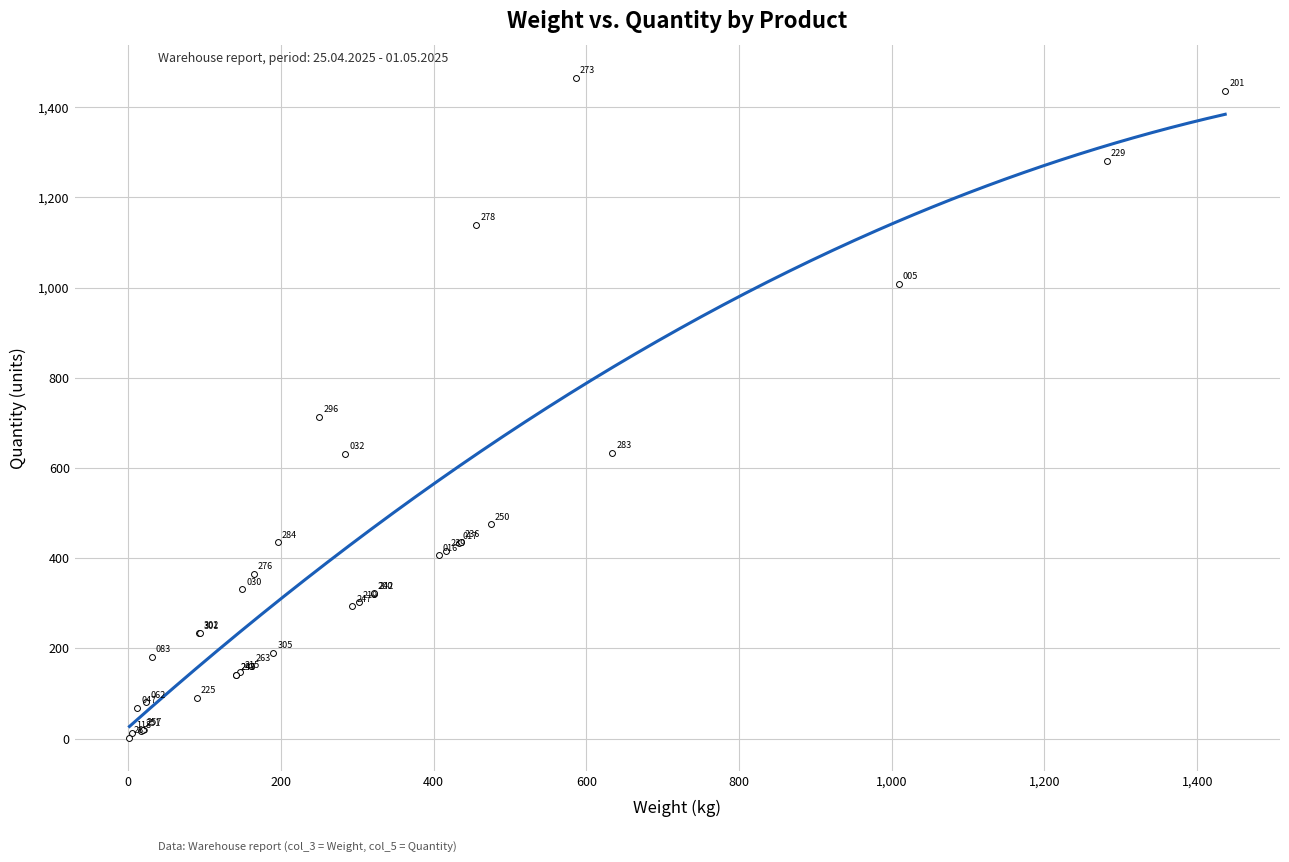

What Y value in the scatter plot is closest to 733?

714.0